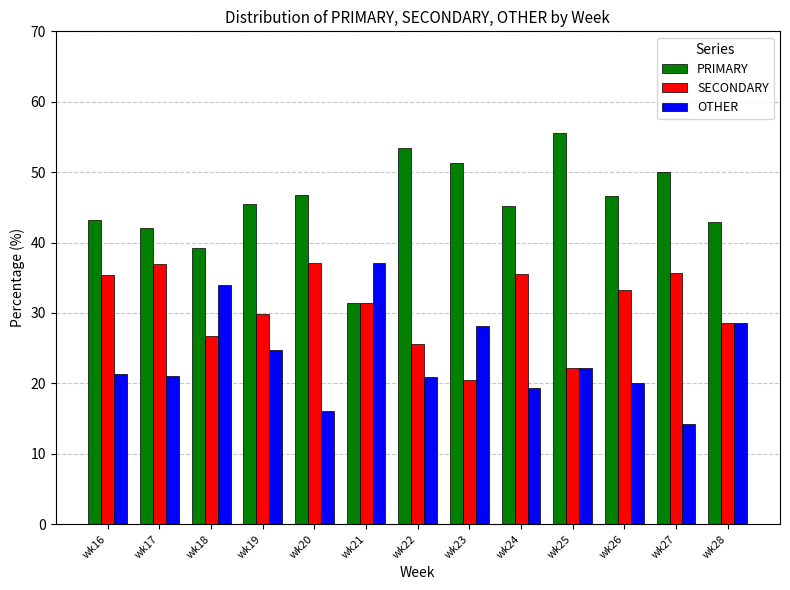

What is the spread (max minus min) of values at wk24?

25.8